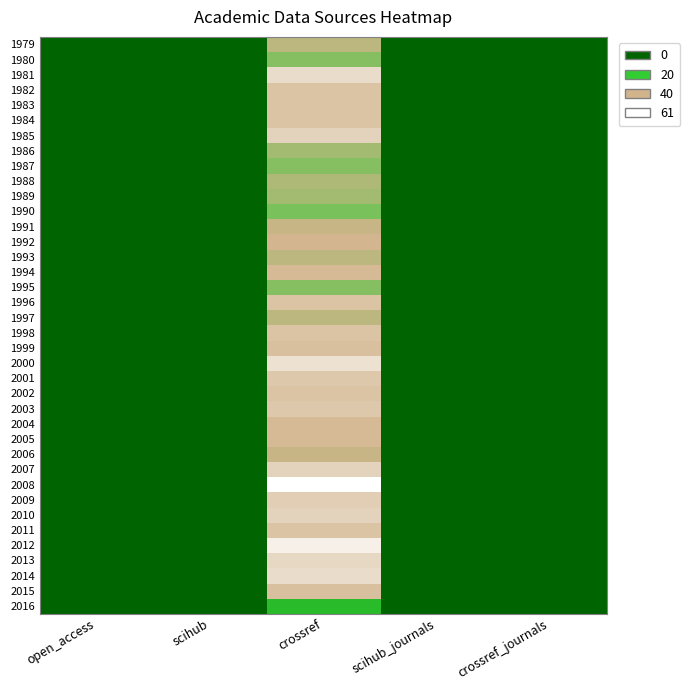

Reading left to right, extract all data points from this chart.

1979: open_access=0	scihub=0	crossref=44	scihub_journals=0	crossref_journals=1
1980: open_access=0	scihub=0	crossref=40	scihub_journals=0	crossref_journals=1
1981: open_access=0	scihub=0	crossref=54	scihub_journals=0	crossref_journals=1
1982: open_access=0	scihub=0	crossref=49	scihub_journals=0	crossref_journals=1
1983: open_access=0	scihub=0	crossref=49	scihub_journals=0	crossref_journals=1
1984: open_access=0	scihub=0	crossref=49	scihub_journals=0	crossref_journals=1
1985: open_access=0	scihub=0	crossref=52	scihub_journals=0	crossref_journals=1
1986: open_access=0	scihub=0	crossref=42	scihub_journals=0	crossref_journals=1
1987: open_access=0	scihub=0	crossref=40	scihub_journals=0	crossref_journals=1
1988: open_access=0	scihub=0	crossref=43	scihub_journals=0	crossref_journals=1
1989: open_access=0	scihub=0	crossref=42	scihub_journals=0	crossref_journals=1
1990: open_access=0	scihub=0	crossref=39	scihub_journals=0	crossref_journals=1
1991: open_access=0	scihub=0	crossref=45	scihub_journals=0	crossref_journals=1
1992: open_access=0	scihub=0	crossref=46	scihub_journals=0	crossref_journals=1
1993: open_access=0	scihub=0	crossref=44	scihub_journals=0	crossref_journals=1
1994: open_access=0	scihub=0	crossref=47	scihub_journals=0	crossref_journals=1
1995: open_access=0	scihub=0	crossref=40	scihub_journals=0	crossref_journals=1
1996: open_access=0	scihub=0	crossref=49	scihub_journals=0	crossref_journals=1
1997: open_access=0	scihub=0	crossref=44	scihub_journals=0	crossref_journals=1
1998: open_access=0	scihub=0	crossref=49	scihub_journals=0	crossref_journals=1
1999: open_access=0	scihub=0	crossref=48	scihub_journals=0	crossref_journals=1
2000: open_access=0	scihub=0	crossref=55	scihub_journals=0	crossref_journals=1
2001: open_access=0	scihub=0	crossref=50	scihub_journals=0	crossref_journals=1
2002: open_access=0	scihub=0	crossref=49	scihub_journals=0	crossref_journals=1
2003: open_access=0	scihub=0	crossref=50	scihub_journals=0	crossref_journals=1
2004: open_access=0	scihub=0	crossref=47	scihub_journals=0	crossref_journals=1
2005: open_access=0	scihub=0	crossref=47	scihub_journals=0	crossref_journals=1
2006: open_access=0	scihub=0	crossref=45	scihub_journals=0	crossref_journals=1
2007: open_access=0	scihub=0	crossref=52	scihub_journals=0	crossref_journals=1
2008: open_access=0	scihub=0	crossref=61	scihub_journals=0	crossref_journals=1
2009: open_access=0	scihub=0	crossref=51	scihub_journals=0	crossref_journals=1
2010: open_access=0	scihub=0	crossref=52	scihub_journals=0	crossref_journals=1
2011: open_access=0	scihub=0	crossref=49	scihub_journals=0	crossref_journals=1
2012: open_access=0	scihub=0	crossref=58	scihub_journals=0	crossref_journals=1
2013: open_access=0	scihub=0	crossref=53	scihub_journals=0	crossref_journals=1
2014: open_access=0	scihub=0	crossref=54	scihub_journals=0	crossref_journals=1
2015: open_access=0	scihub=0	crossref=48	scihub_journals=0	crossref_journals=1
2016: open_access=0	scihub=0	crossref=32	scihub_journals=0	crossref_journals=1